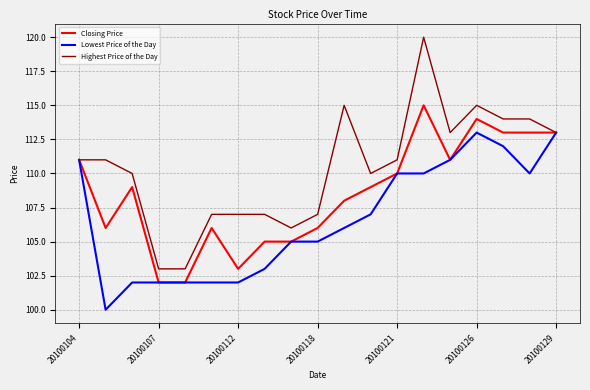

What is the minimum value for Highest Price of the Day?

103